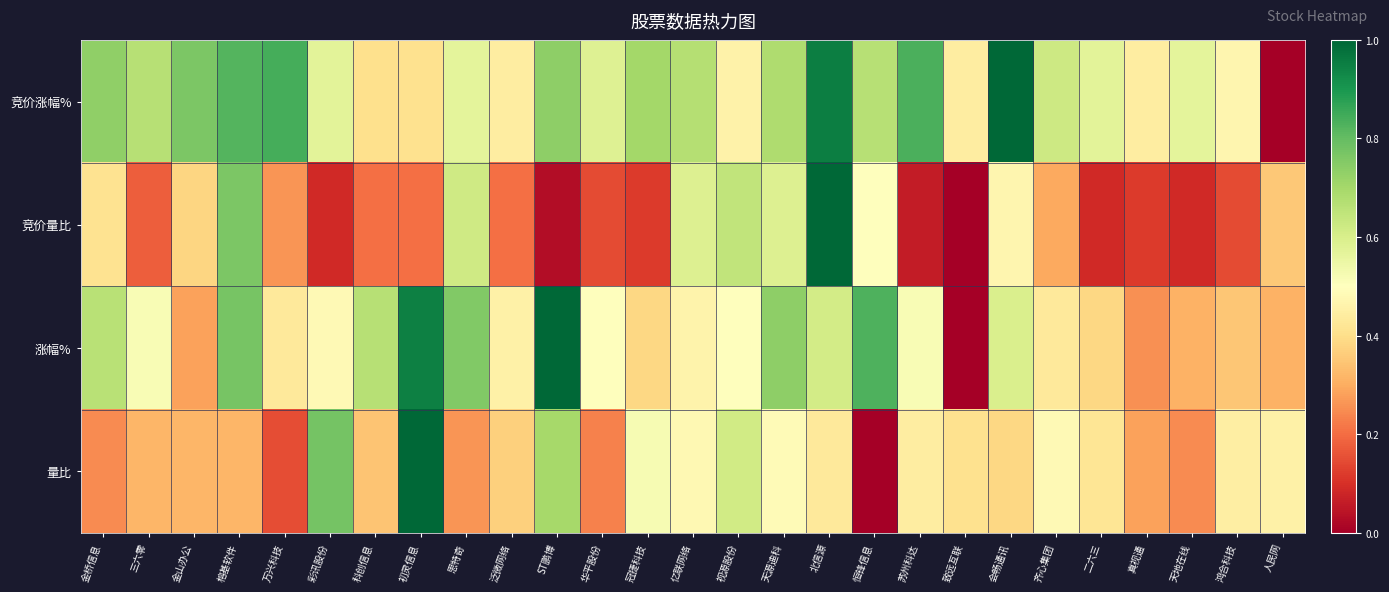

At which category does the chart reach its minimum across all series?

人民网